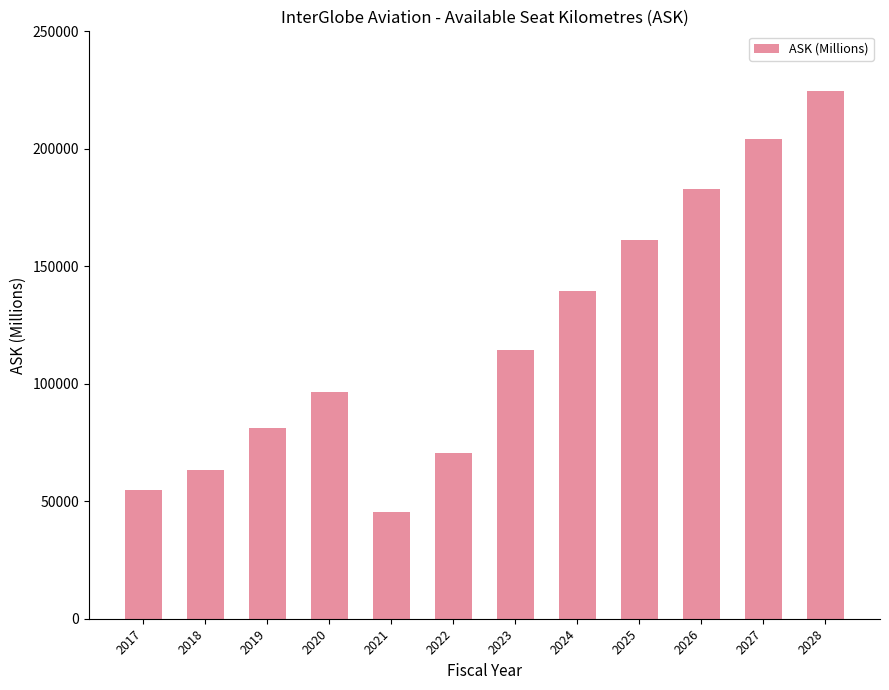

Is it true that the value at 2018 is 63510.0?

True